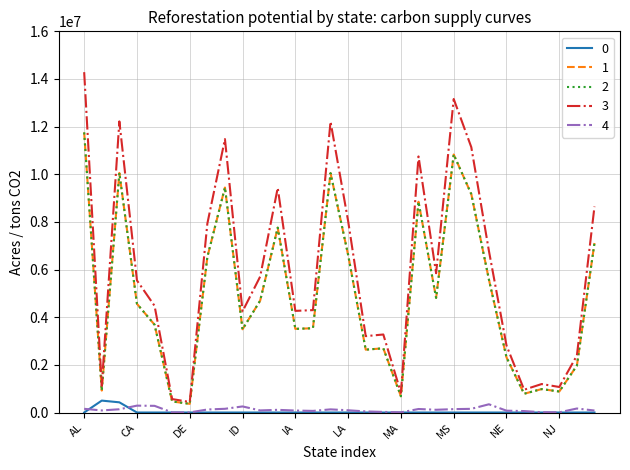

Reading left to right, transcribe all the data shown in this chart.

0-10 $/ton: AL=0.0	AR=500021.4	AZ=427670.5	CA=0.0	CO=0.0	CT=0.0	DE=0.0	FL=0.0	GA=0.0	ID=0.0	IL=0.0	IN=0.0	IA=0.0	KS=0.0	KY=0.0	LA=0.0	ME=0.0	MD=0.0	MA=0.0	MI=0.0	MN=0.0	MS=0.0	MO=0.0	MT=0.0	NE=0.0	NV=0.0	NH=0.0	NJ=0.0	NM=0.0	NY=0.0
0-50 $/ton: AL=11757645.1	AR=921102.6	AZ=10056365.3	CA=4562702.0	CO=3685036.7	CT=464281.0	DE=364213.3	FL=6525940.7	GA=9444806.2	ID=3493715.9	IL=4693771.4	IN=7760070.8	IA=3510871.3	KS=3537345.9	KY=10047471.6	LA=6615105.0	ME=2638367.1	MD=2695407.9	MA=681445.5	MI=8845848.0	MN=4811212.1	MS=10830647.8	MO=9165688.1	MT=5585990.0	NE=2315566.1	NV=787642.2	NH=983608.6	NJ=881767.8	NM=1968741.5	NY=7114694.7
0-100 $/ton: AL=11757645.1	AR=921102.6	AZ=10056365.3	CA=4562702.0	CO=3685036.7	CT=464281.0	DE=364213.3	FL=6525940.7	GA=9444806.2	ID=3493715.9	IL=4693771.4	IN=7760070.8	IA=3510871.3	KS=3537345.9	KY=10047471.6	LA=6615105.0	ME=2638367.1	MD=2695407.9	MA=681445.5	MI=8845848.0	MN=4811212.1	MS=10830647.8	MO=9165688.1	MT=5585990.0	NE=2315566.1	NV=787642.2	NH=983608.6	NJ=881767.8	NM=1968741.5	NY=7114694.7
max $ton: AL=14286324.6	AR=1119201.3	AZ=12219155.9	CA=5543987.8	CO=4477565.9	CT=564132.4	DE=442543.5	FL=7929454.0	GA=11476070.8	ID=4245098.2	IL=5703245.9	IN=9429004.6	IA=4265943.2	KS=4298111.7	KY=12208349.4	LA=8037794.7	ME=3205792.3	MD=3275100.7	MA=828001.8	MI=10748296.5	MN=5845944.2	MS=13159960.9	MO=11136923.6	MT=6787351.1	NE=2813567.6	NV=957038.0	NH=1195150.2	NJ=1071406.8	NM=2392152.4	NY=8644829.5
refor_area_1: AL=155206.1	AR=87162.8	AZ=136499.7	CA=288428.7	CO=280035.7	CT=4423.7	DE=3838.3	FL=126629.6	GA=155695.6	ID=254788.6	IL=87613.9	IN=112247.9	IA=82708.0	KS=67623.8	KY=131750.1	LA=93790.9	ME=45637.5	MD=24920.5	MA=6863.6	MI=147068.5	MN=114861.1	MS=141732.8	MO=154399.0	MT=345337.1	NE=77221.7	NV=60285.5	NH=12141.1	NJ=8700.0	NM=168076.3	NY=83106.4